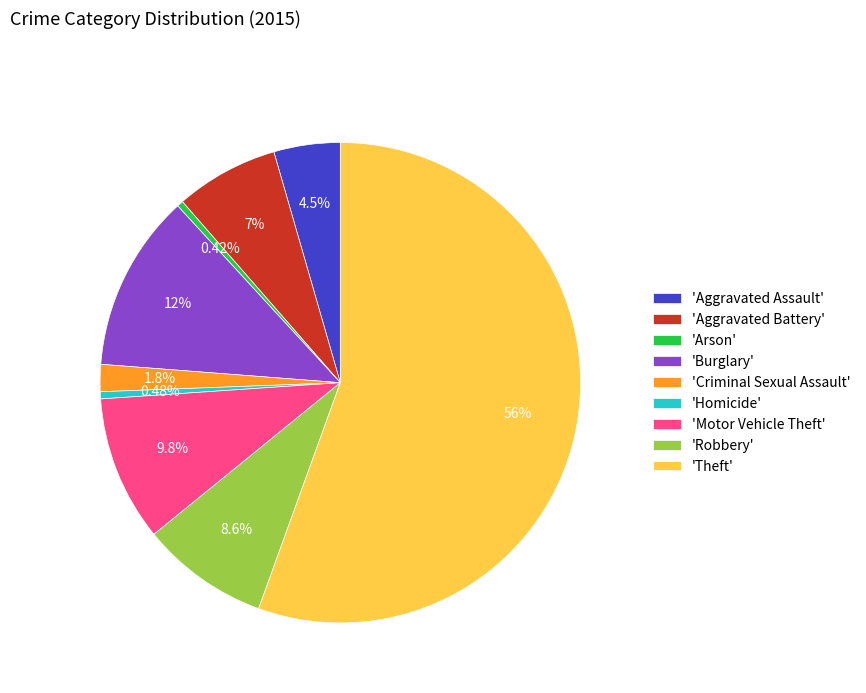

Combined, do 'Criminal Sexual Assault' and 'Homicide' account for over 50%?

No